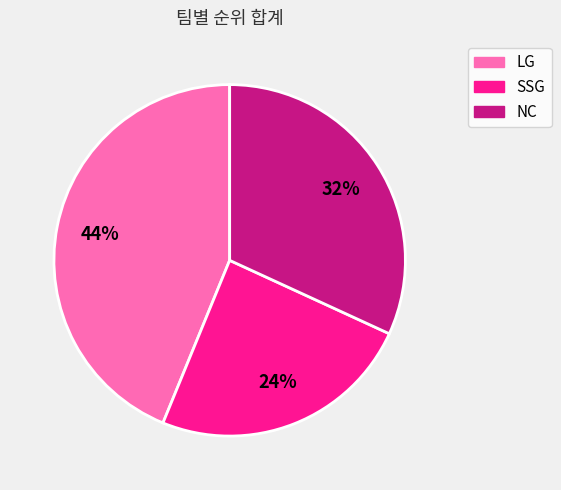

Which category has the biggest portion of the pie?

LG